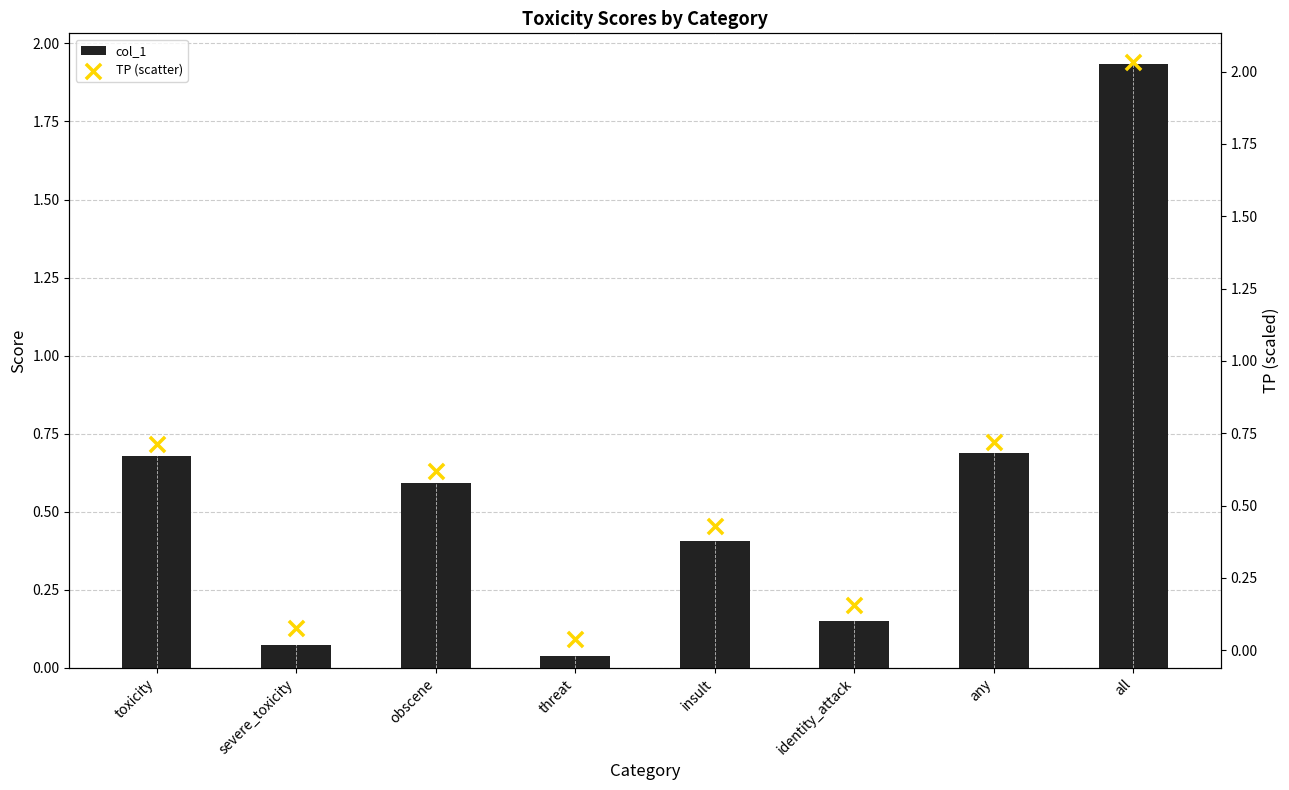

At how many categories does at least one series exceed 1?

1